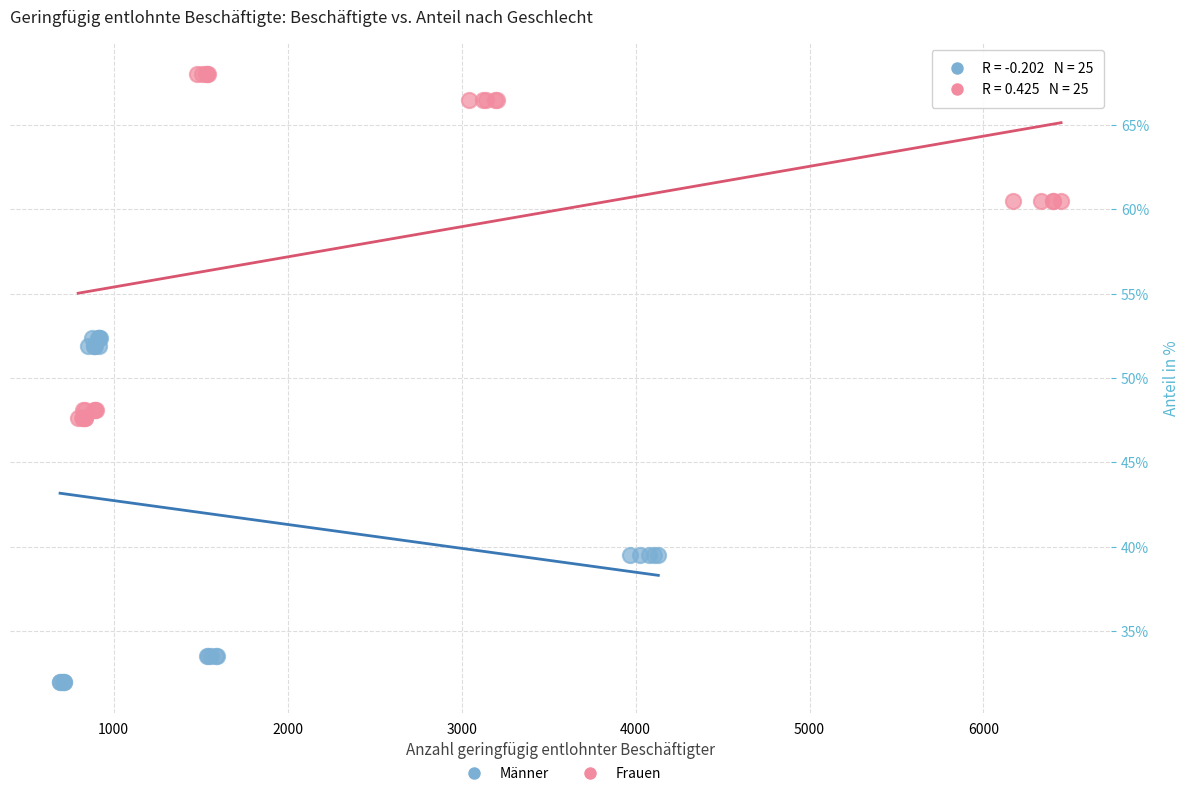

Which series contains the lowest Y value?

Männer